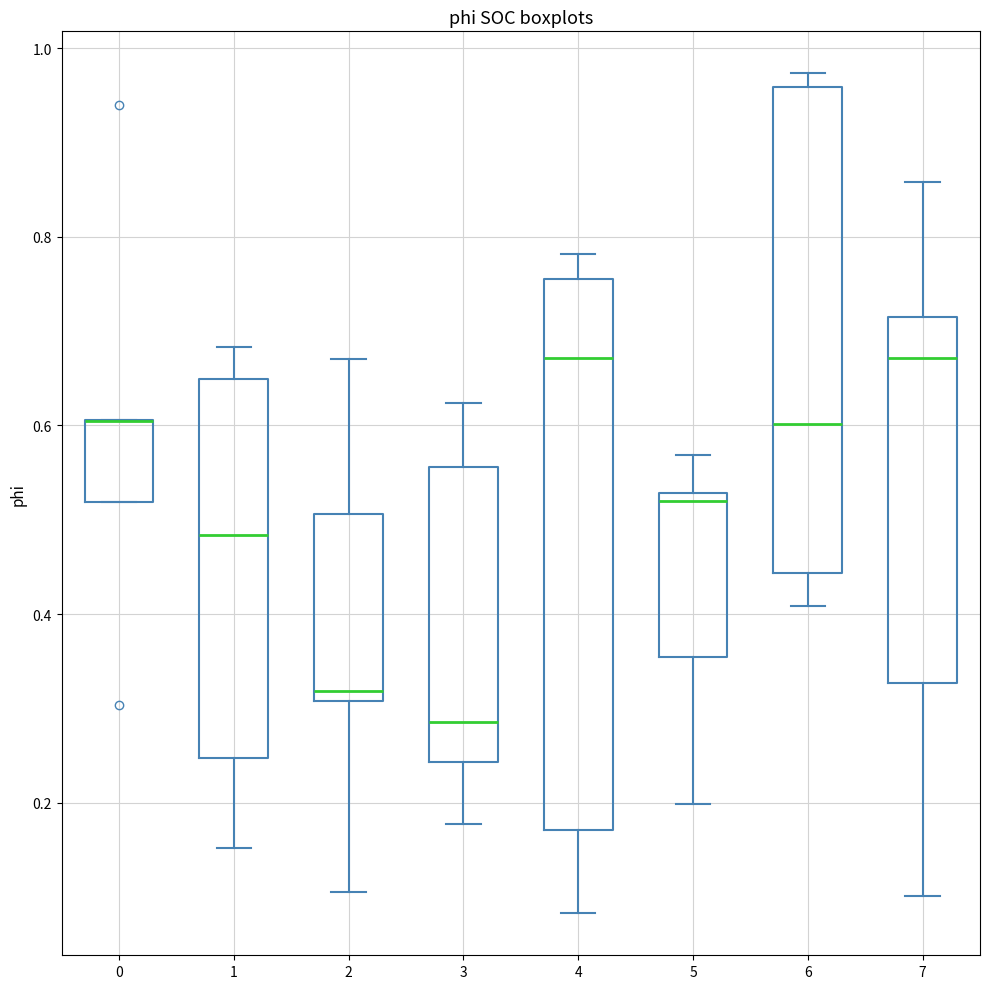

Reading left to right, read every box against the y-axis: the position of its median line, the range the box covers, and the ends of its whiskers. The values are not printed on the chart, so give them approximately, as read against the axis.

0: median 0.60 (drawn on the box's upper edge), box 0.52 to 0.60, whiskers 0.52 to 0.60
1: median 0.48, box 0.24 to 0.64, whiskers 0.16 to 0.68
2: median 0.32, box 0.30 to 0.50, whiskers 0.10 to 0.68
3: median 0.28, box 0.24 to 0.56, whiskers 0.18 to 0.62
4: median 0.68, box 0.18 to 0.76, whiskers 0.08 to 0.78
5: median 0.52 (just below the box's upper edge), box 0.36 to 0.52, whiskers 0.20 to 0.56
6: median 0.60, box 0.44 to 0.96, whiskers 0.40 to 0.98
7: median 0.68, box 0.32 to 0.72, whiskers 0.10 to 0.86